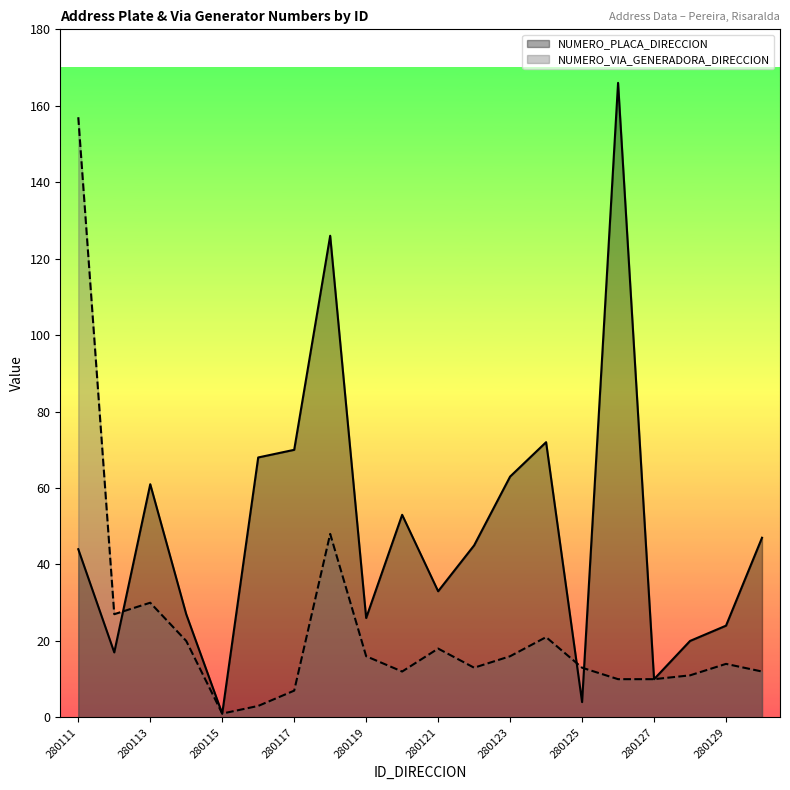

What is the value of the NUMERO_PLACA_DIRECCION point at the 4th from the left?

27